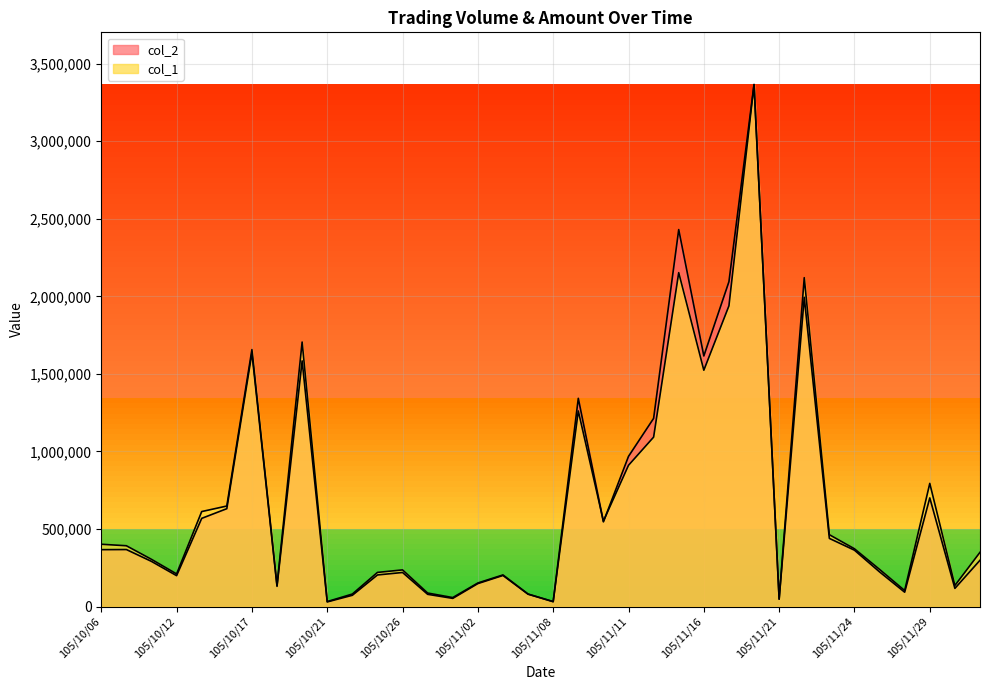

Which series has the largest total across all categories?

col_2